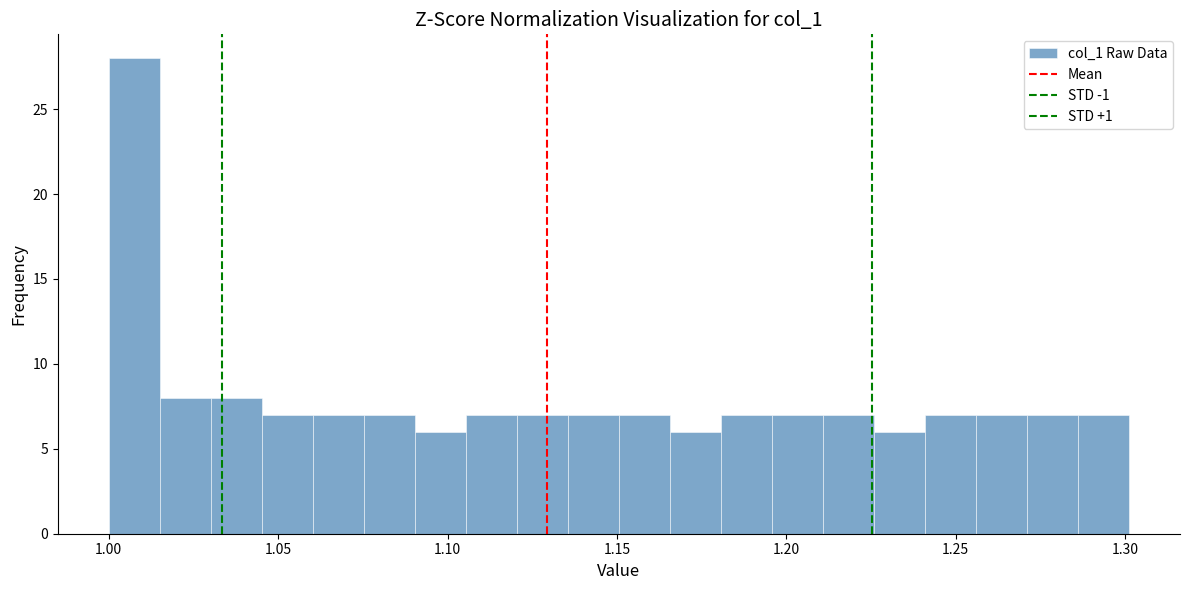

Read against the x-axis, roughly where is the centre of the tallest bar?

1.010